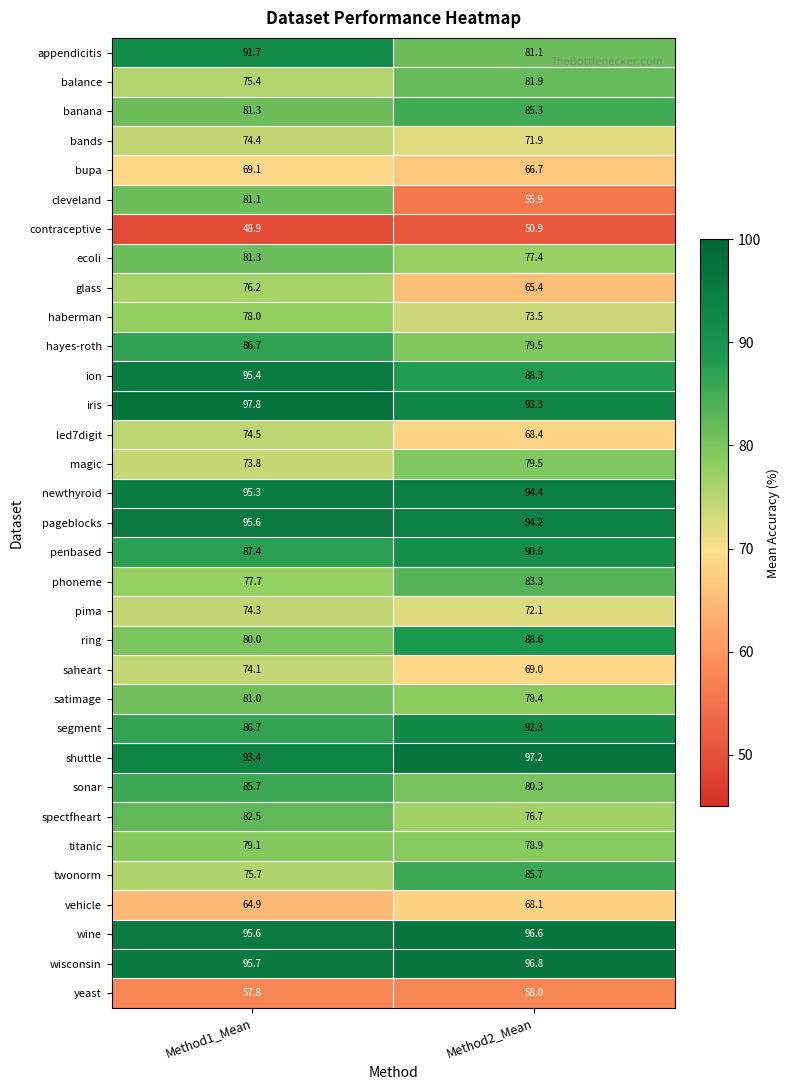

What is the average value of the led7digit series?

71.5